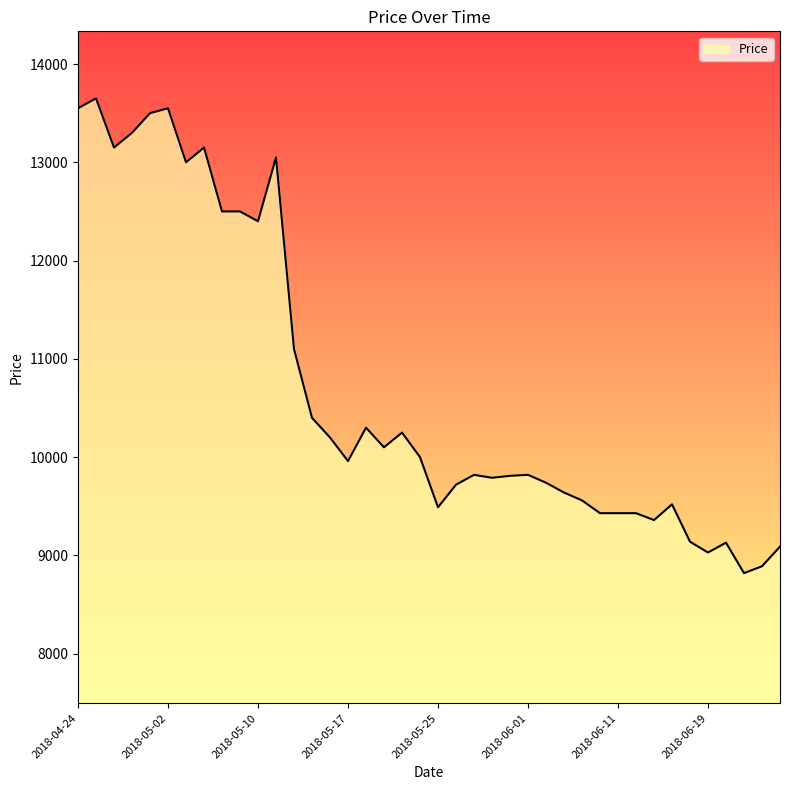

What is the smallest value displayed?

8820